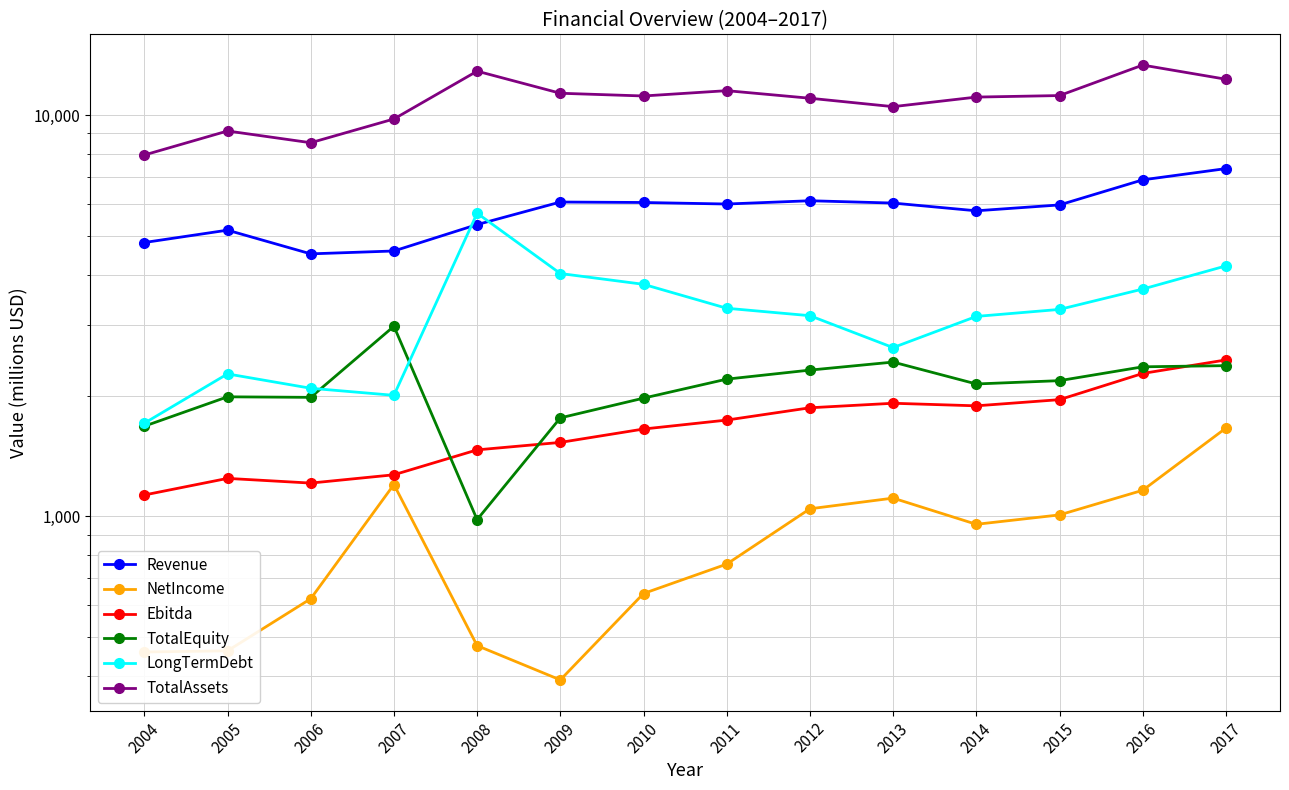

Reading left to right, transcribe all the data shown in this chart.

Revenue: 4812	5166	4509	4584	5334	6071	6055	6002	6116	6035	5773	5971	6895	7355
NetIncome: 459	462	623	1200	476	391	642	760	1044	1110	955	1008	1161	1659
Ebitda: 1130	1243	1210	1269	1464	1528	1650	1737	1864	1913	1885	1953	2270	2453
TotalEquity: 1677	1985	1979	2976	981	1759	1970	2197	2314	2423	2137	2178	2358	2374
LongTermDebt: 1706	2264	2085	2002	5694	4028	3786	3300	3162	2633	3149	3278	3684	4208
TotalAssets: 7952	9127	8532	9778	12866	11334	11158	11503	11014	10495	11087	11185	13323	12283